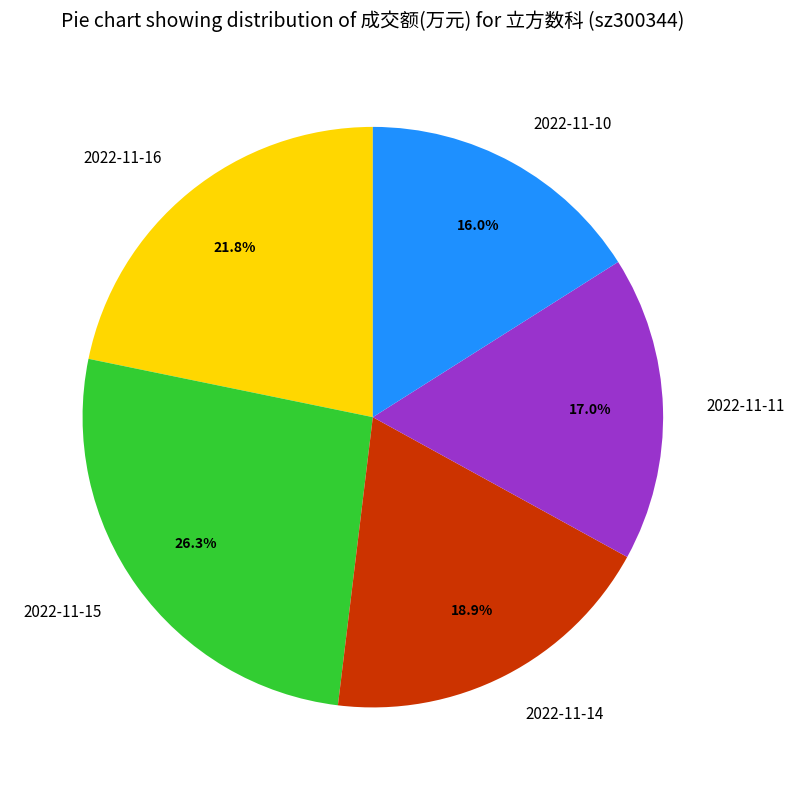

Combined, what portion of the pie is 2022-11-16 and 2022-11-10?

37.8%